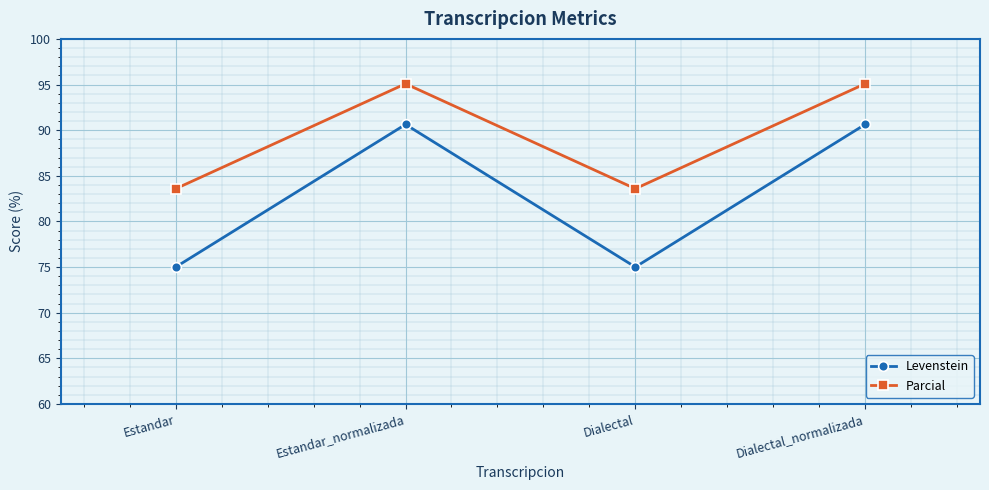

True or false: Parcial and Levenstein intersect in this chart.

False